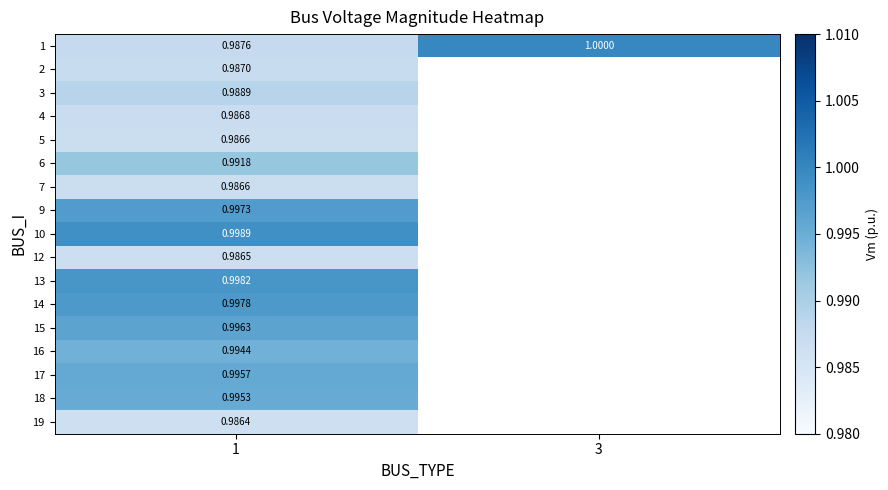

Is the value of 17 at 1 greater than the value of 9 at 1?

No